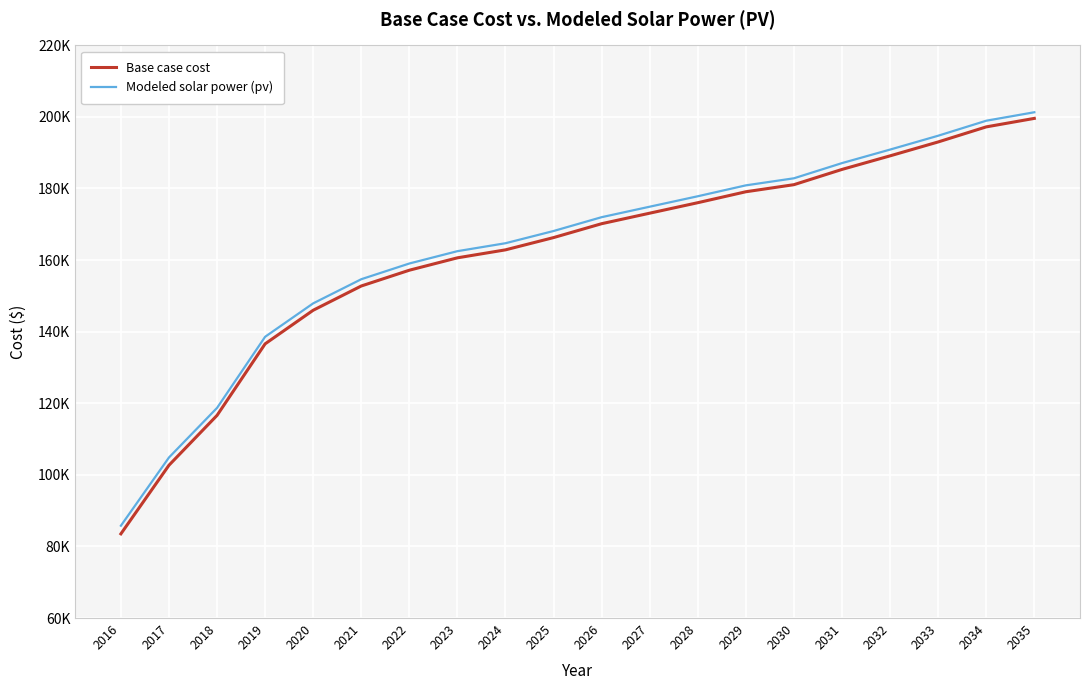

Is this an area chart (filled region under the line)?

No